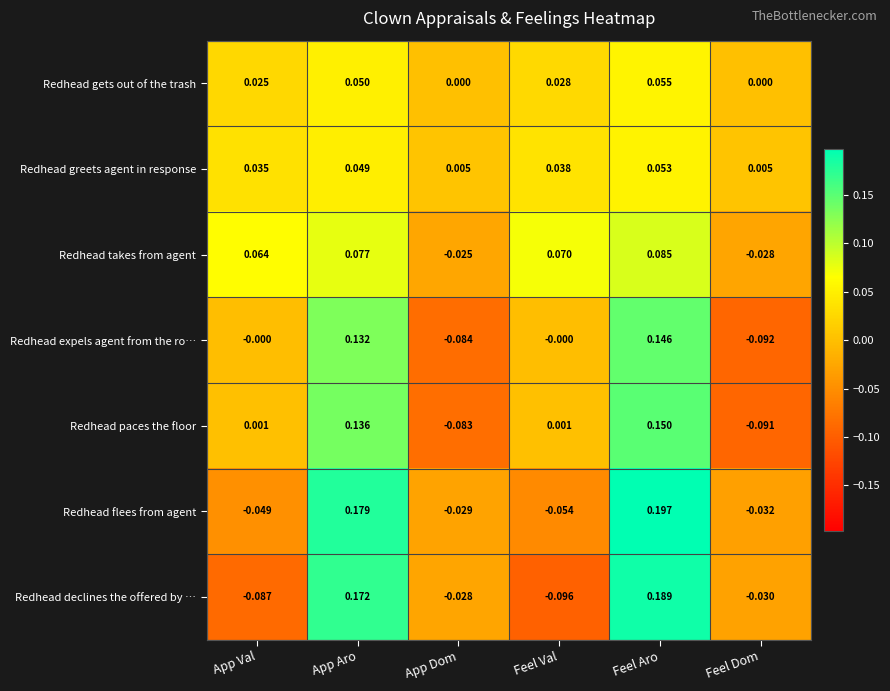

At which label is Redhead takes from agent closest to 0?

App Dom